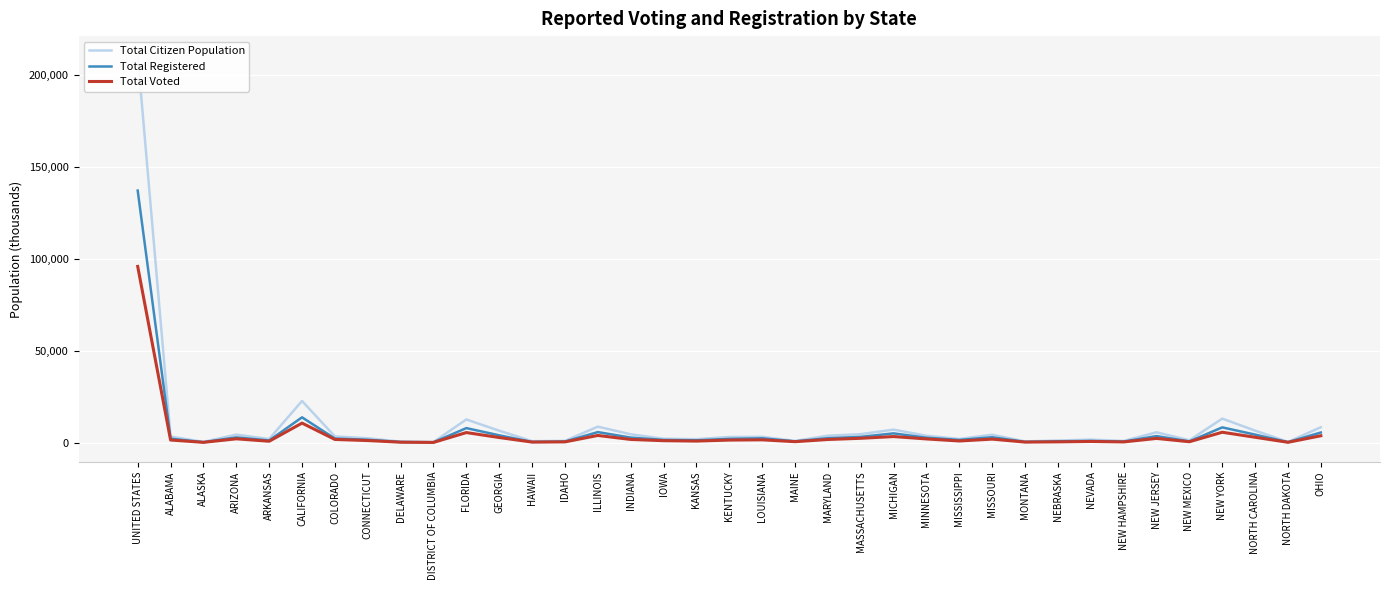

True or false: Total Citizen Population and Total Registered intersect in this chart.

False